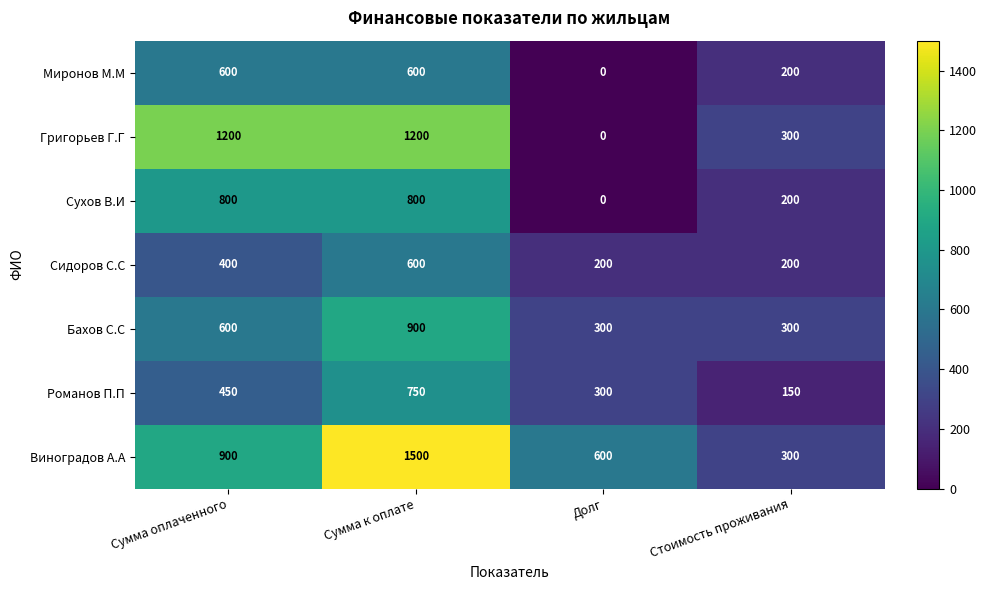

How many categories are shown in the chart?

4